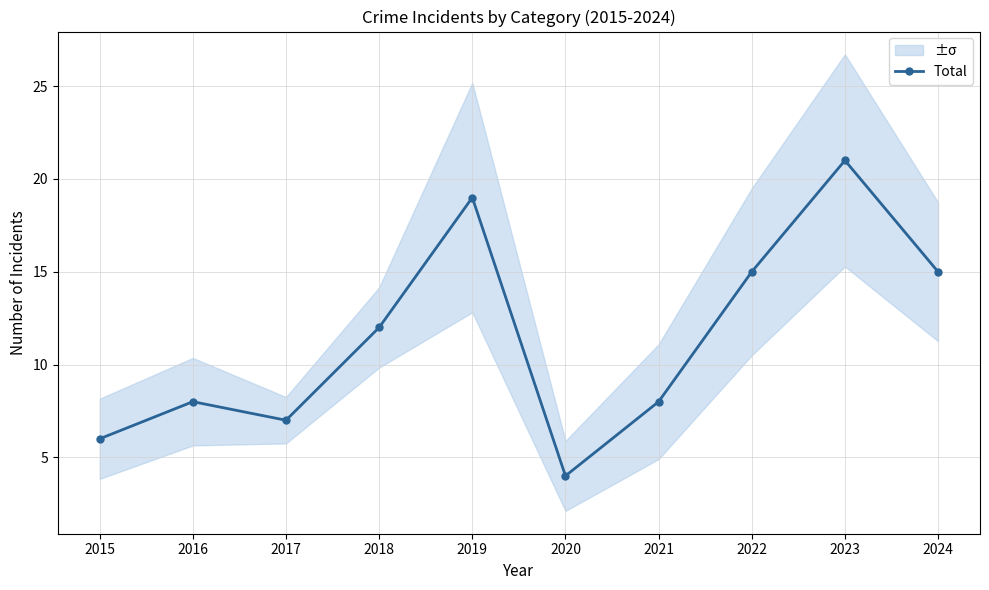

What is the sum of the values at 2015 and 2024?

21